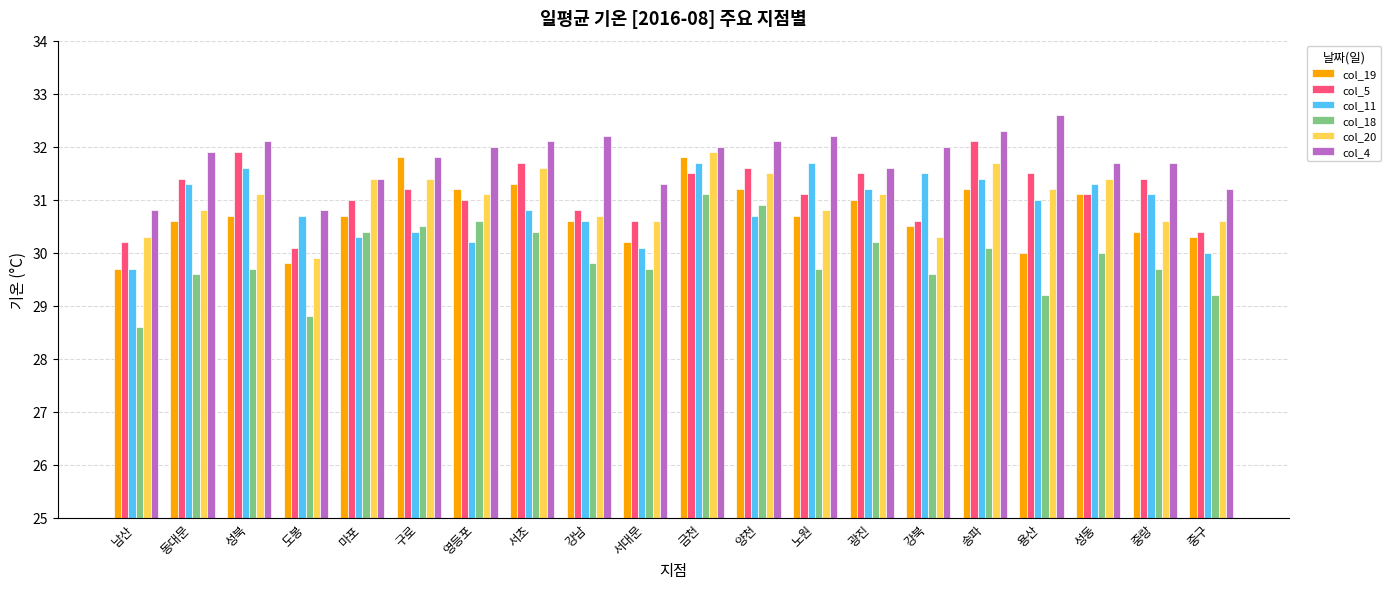

How many groups of bars are there?

20